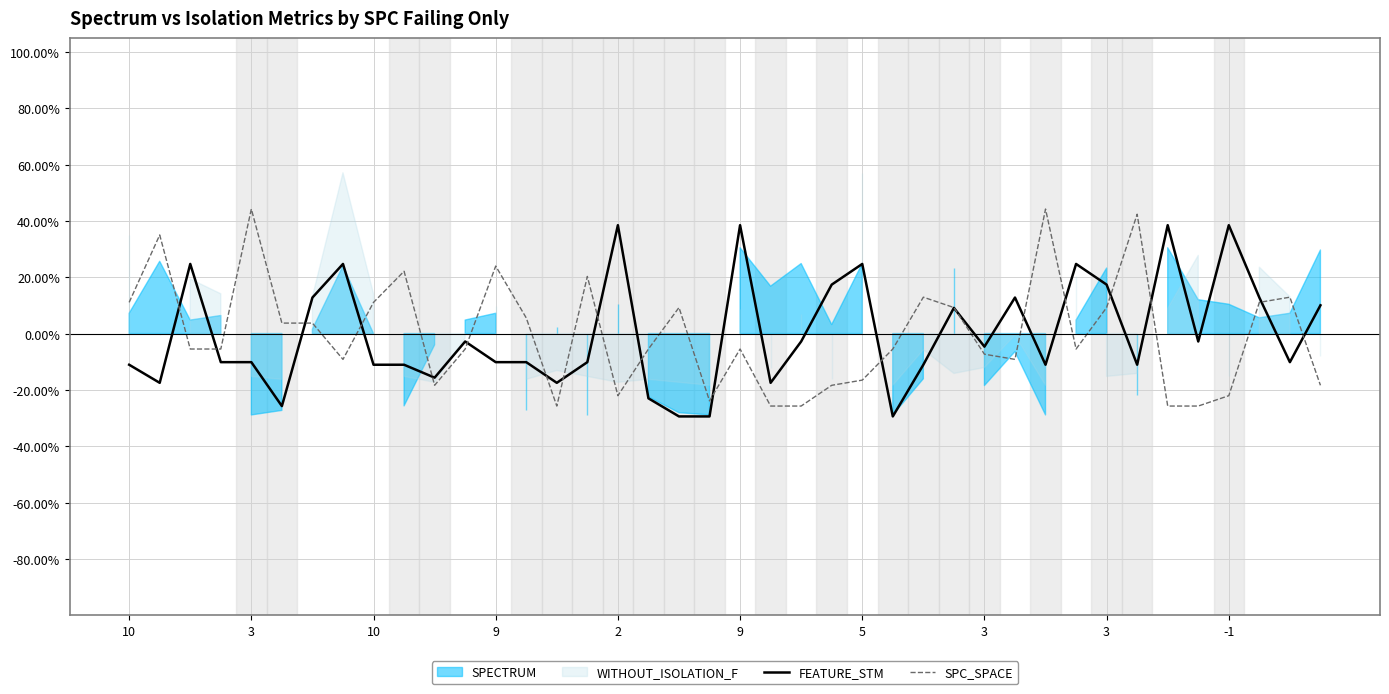

True or false: FEATURE_STM and SPC_SPACE intersect in this chart.

True